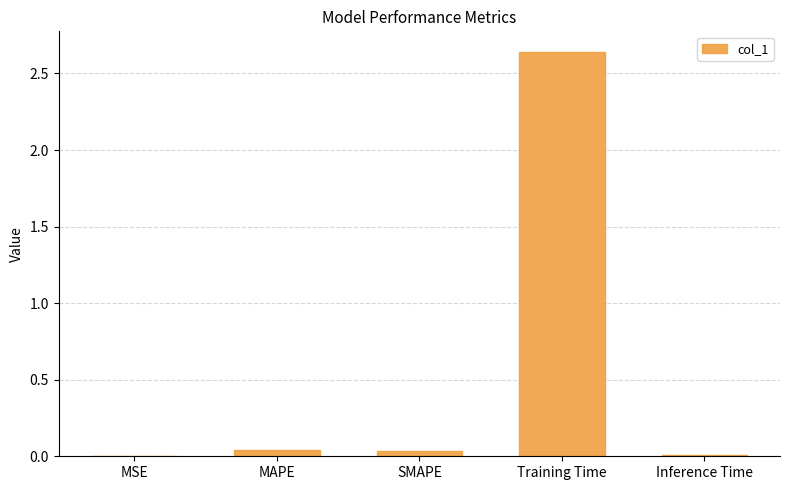

The chart shows a value of 0.0 at Inference Time. True or false?

True